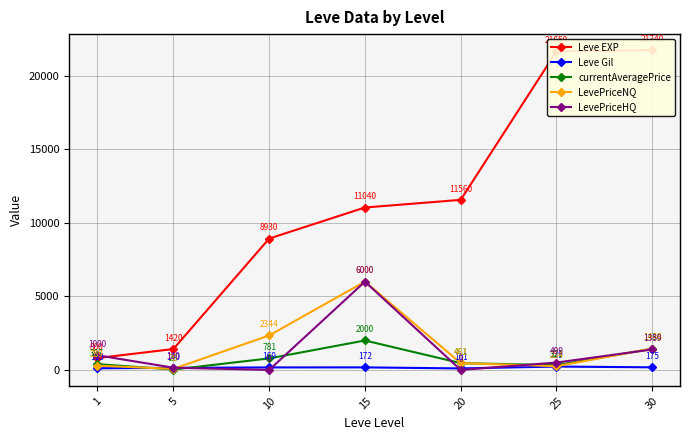

In currentAveragePrice, how many points are lower than both neighbors (excluding endpoints)?

2